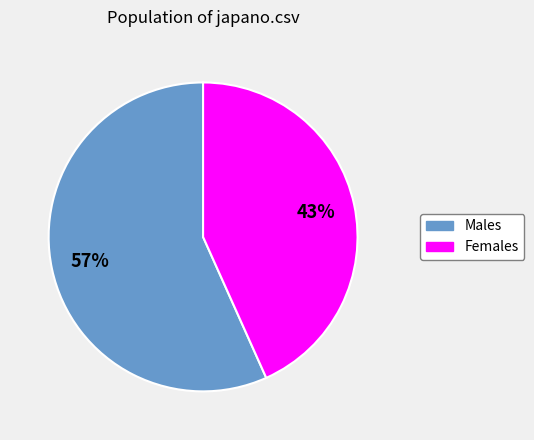

What percentage is the Females slice, to the nearest percent?

43%